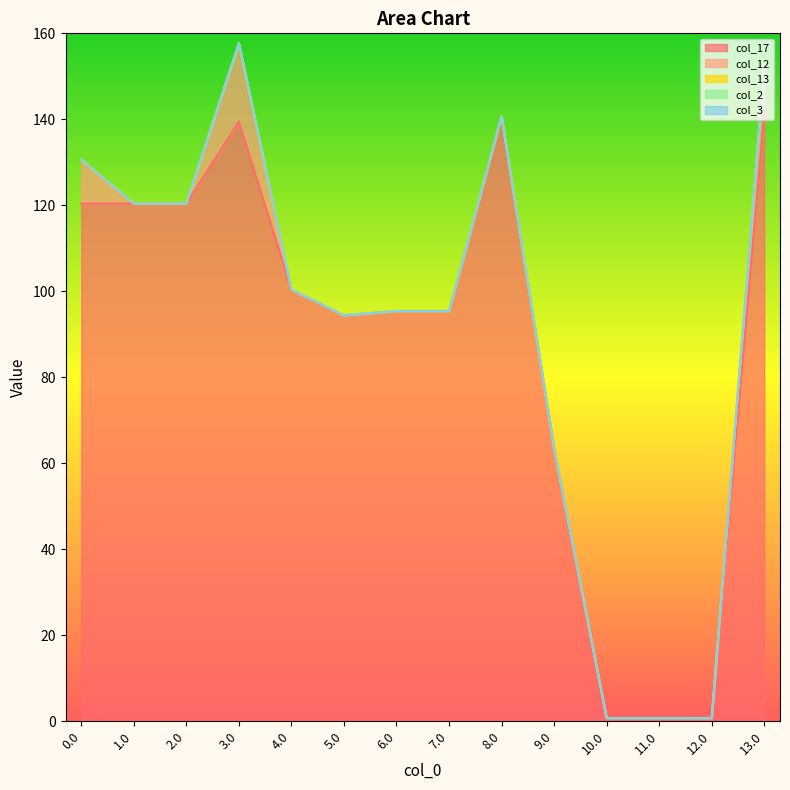

Reading left to right, what are all the values shown in this chart?

col_17: 0.0=120.4	1.0=120.4	2.0=120.4	3.0=139.4	4.0=100.4	5.0=94.4	6.0=95.4	7.0=95.4	8.0=140.4	9.0=63.4	10.0=0.8	11.0=0.8	12.0=0.8	13.0=141.4
col_12: 0.0=10.2	1.0=0.0	2.0=0.0	3.0=18.2	4.0=0.0	5.0=0.0	6.0=0.0	7.0=0.0	8.0=0.2	9.0=0.0	10.0=0.0	11.0=0.0	12.0=0.0	13.0=11.2
col_13: 0.0=0.0	1.0=0.0	2.0=0.0	3.0=0.0	4.0=0.0	5.0=0.0	6.0=0.0	7.0=0.0	8.0=0.0	9.0=0.0	10.0=0.0	11.0=0.0	12.0=0.0	13.0=0.0
col_2: 0.0=0.0	1.0=0.0	2.0=0.0	3.0=0.0	4.0=0.0	5.0=0.0	6.0=0.0	7.0=0.0	8.0=0.0	9.0=0.0	10.0=0.0	11.0=0.0	12.0=0.0	13.0=0.0
col_3: 0.0=0.0	1.0=0.0	2.0=0.0	3.0=0.0	4.0=0.0	5.0=0.0	6.0=0.0	7.0=0.0	8.0=0.0	9.0=0.0	10.0=0.0	11.0=0.0	12.0=0.0	13.0=0.0